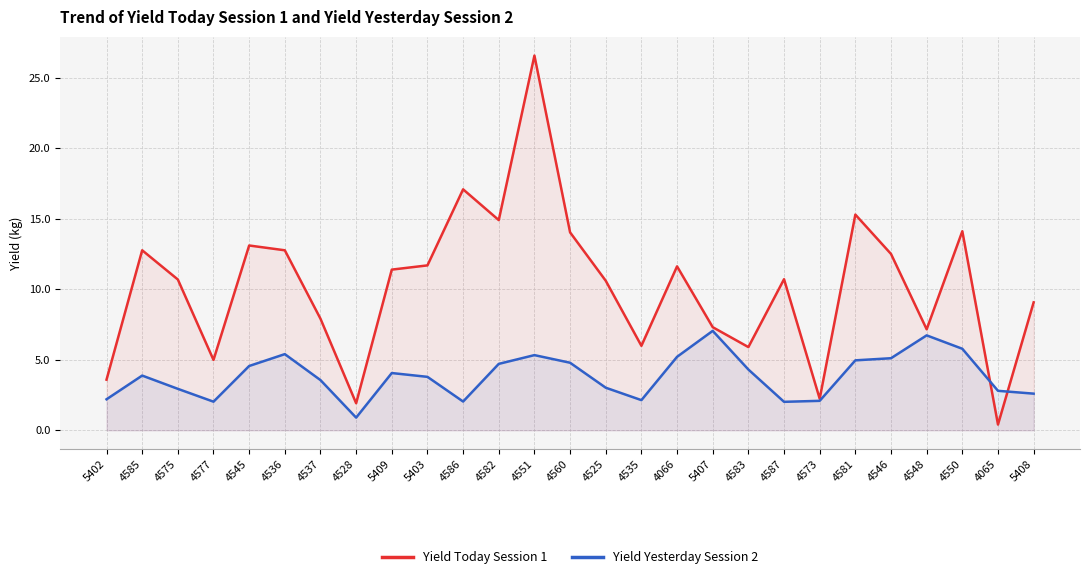

Rank the series at 4545 from lowest to highest value.

Yield Yesterday Session 2, Yield Today Session 1